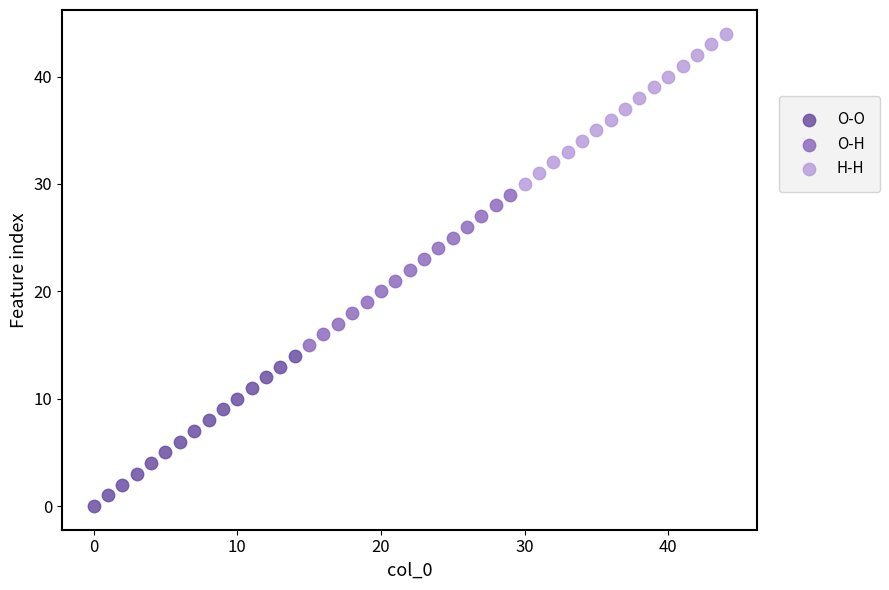

Which series contains the highest Y value?

H-H